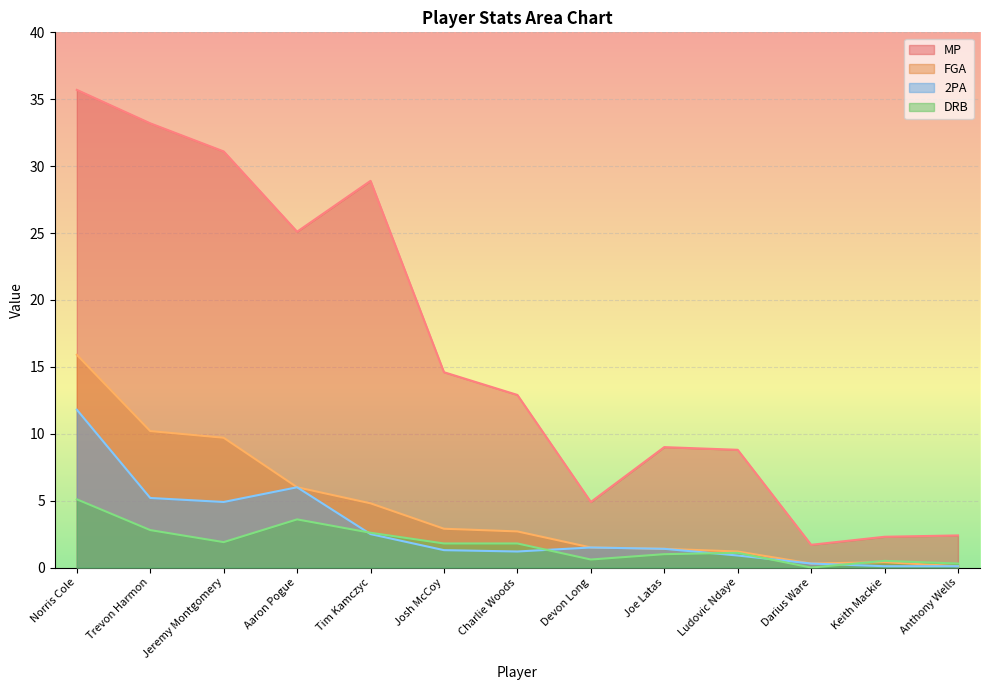

What is the label of the 4th point from the right?

Ludovic Ndaye